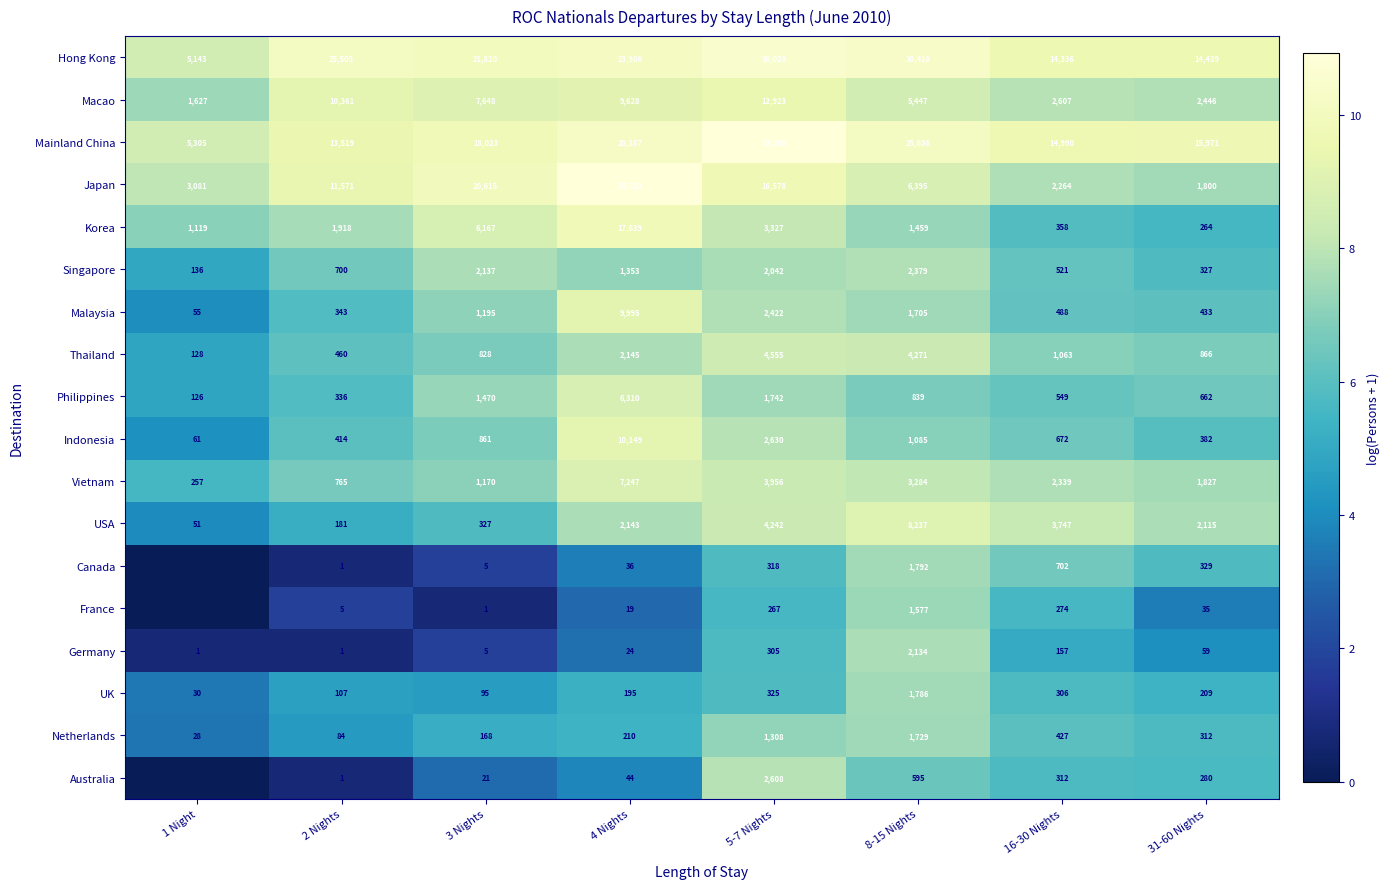

Which series changed the most between 8-15 Nights and 31-60 Nights?

Hong Kong